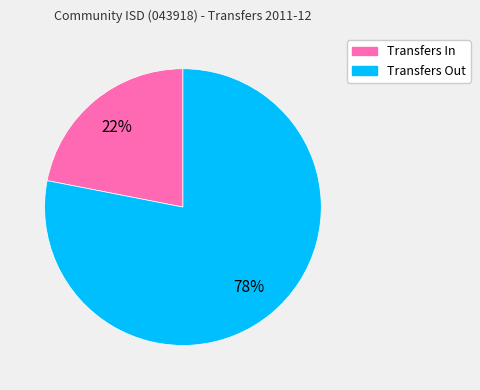

The Transfers In slice represents 22% of the pie. True or false?

True